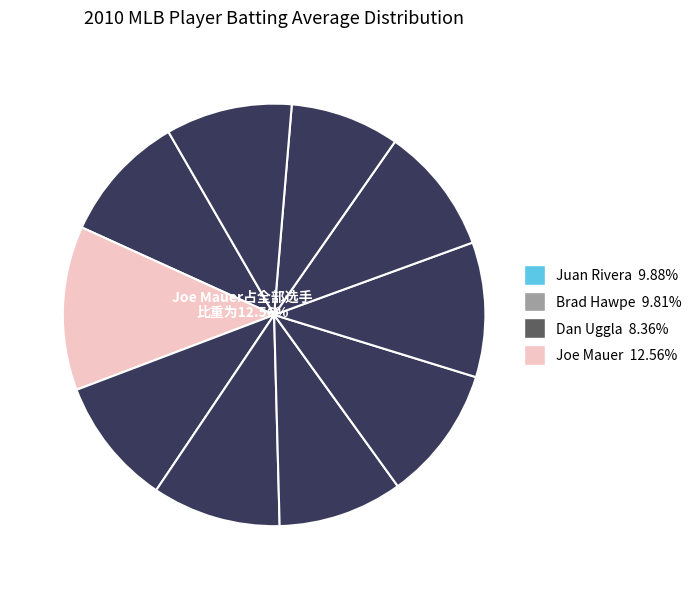

How many segments does this pie chart have?

10